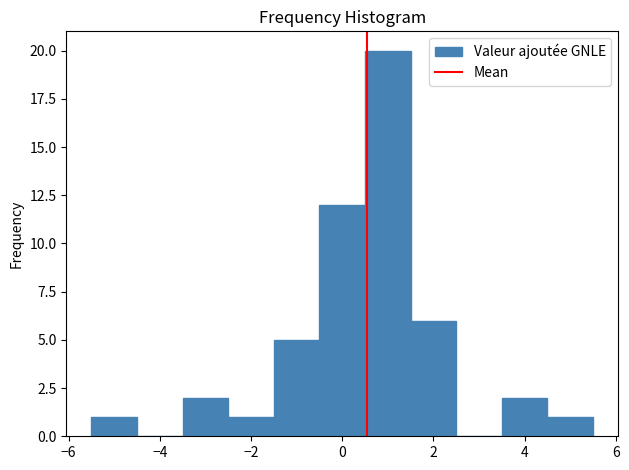

Reading left to right, list every bar in this chart as the range it spans on the x-axis followed by its height. Neither the bar edges nor the heights are printed on the chart, so give them approximately, as read against the axes.

-5.5 to -4.5: 1
-4.5 to -3.5: 0
-3.5 to -2.5: 2
-2.5 to -1.5: 1
-1.5 to -0.5: 5
-0.5 to 0.5: 12
0.5 to 1.5: 20
1.5 to 2.5: 6
2.5 to 3.5: 0
3.5 to 4.5: 2
4.5 to 5.5: 1